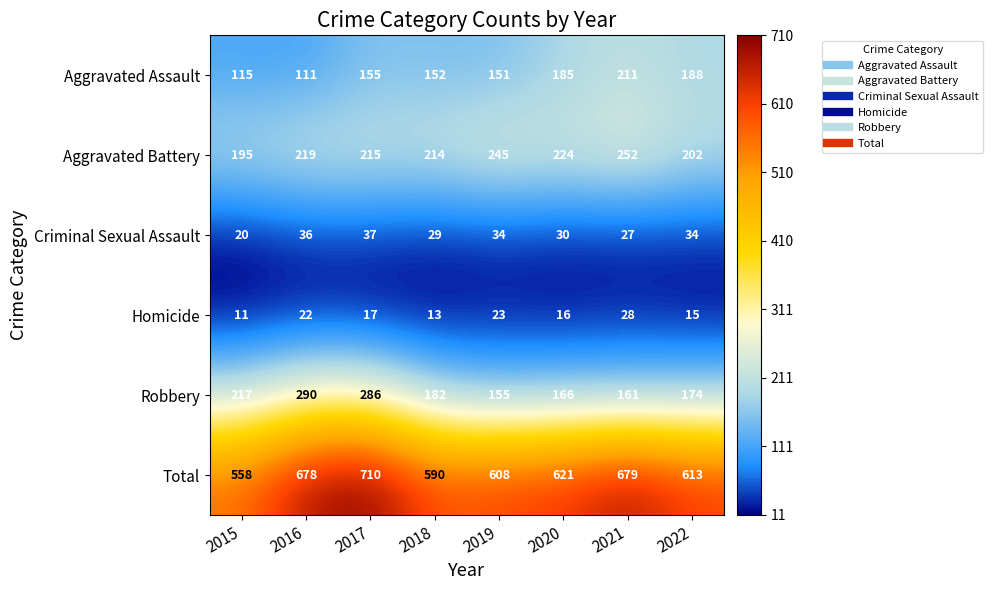

Between 2015 and 2017, which series saw the biggest shift?

Total